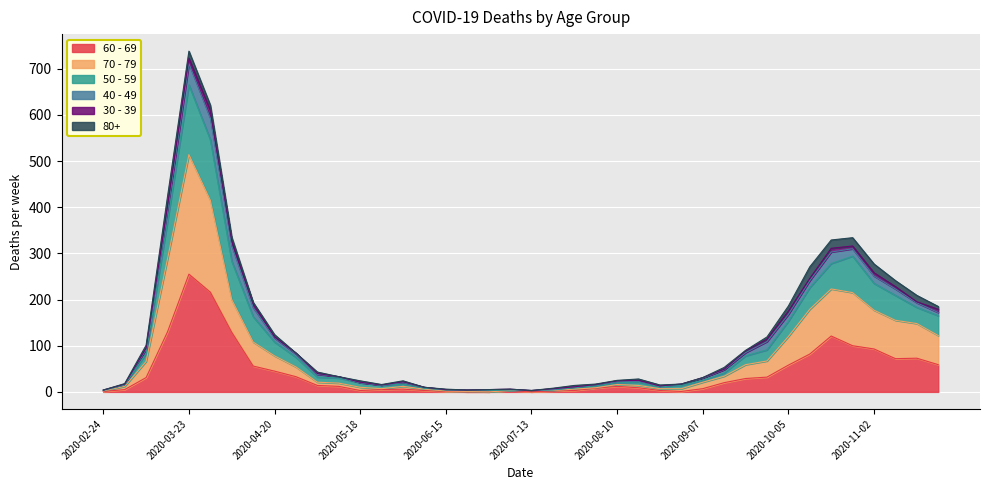

Where is the first local maximum for 70 - 79?

2020-03-23